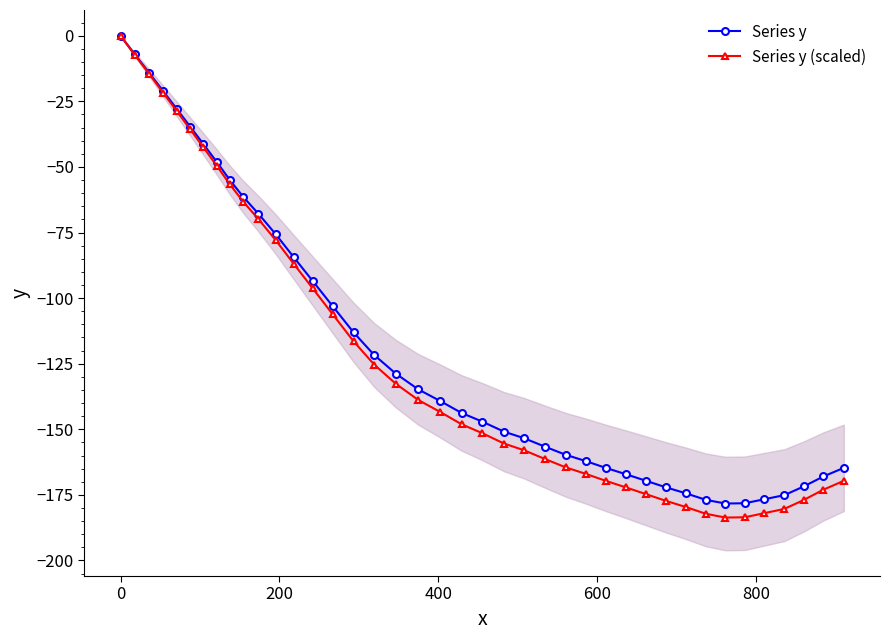

What is the value of the Series y point at the 13th from the left?

-84.4